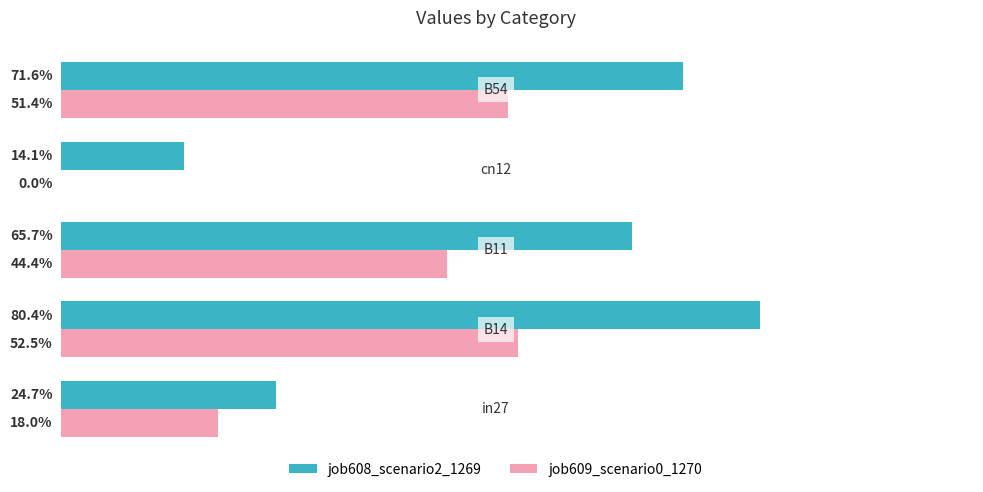

Count the job608_scenario2_1269 values in the range 0 to 1.

5